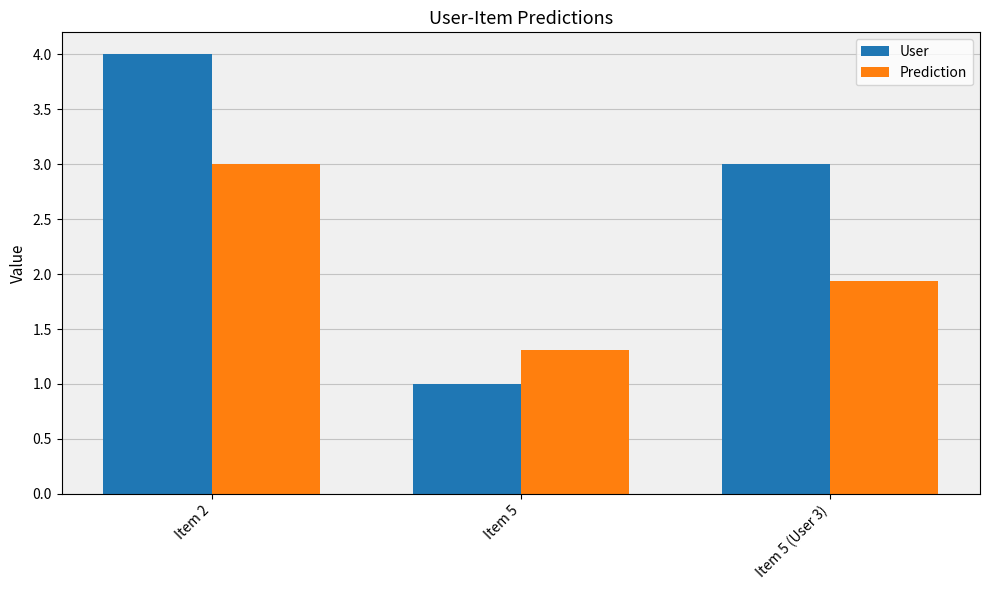

What is the total value across all series at Item 5?

2.3